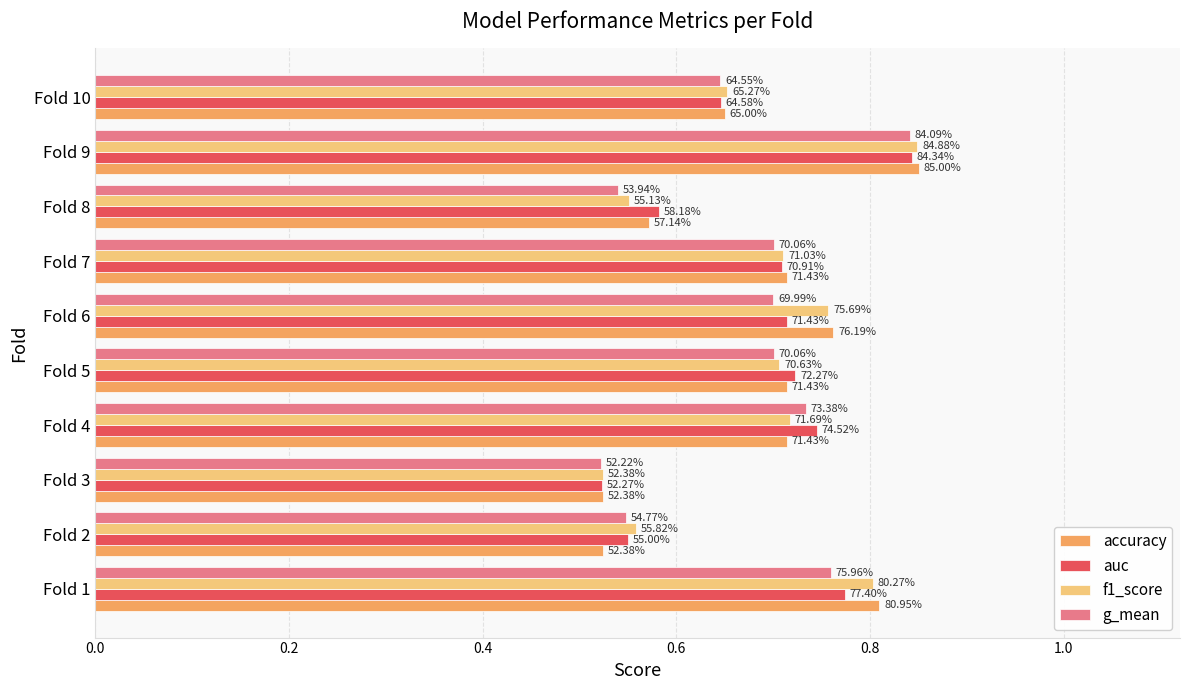

What is the average value of the g_mean series?

0.7